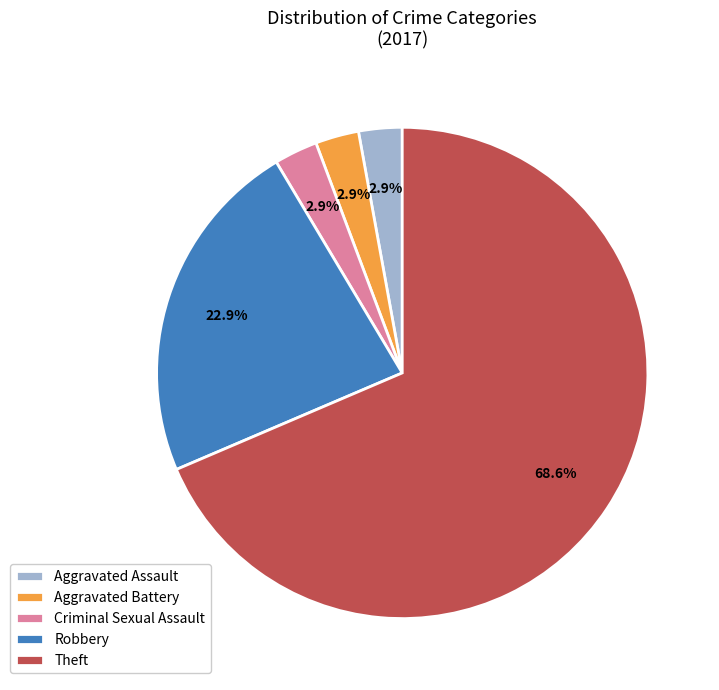

Which slice is the largest?

Theft